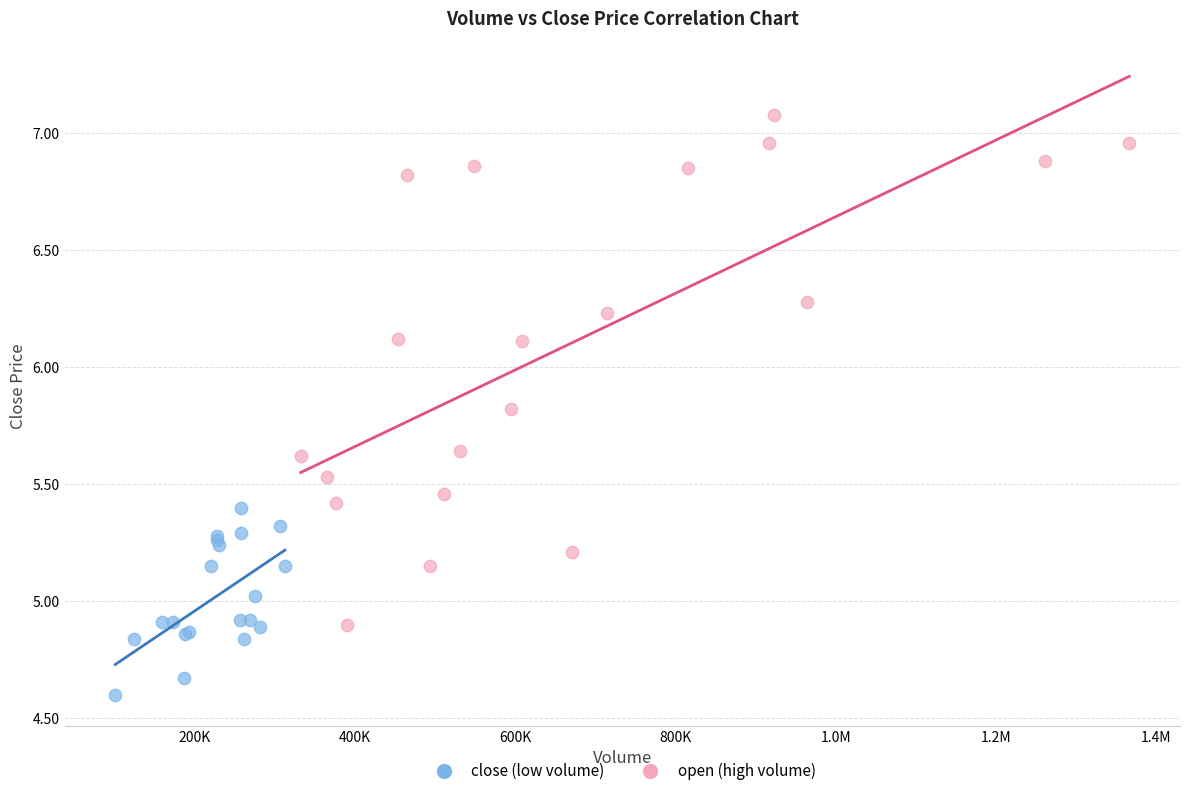

Which series contains the highest Y value?

open (high volume)